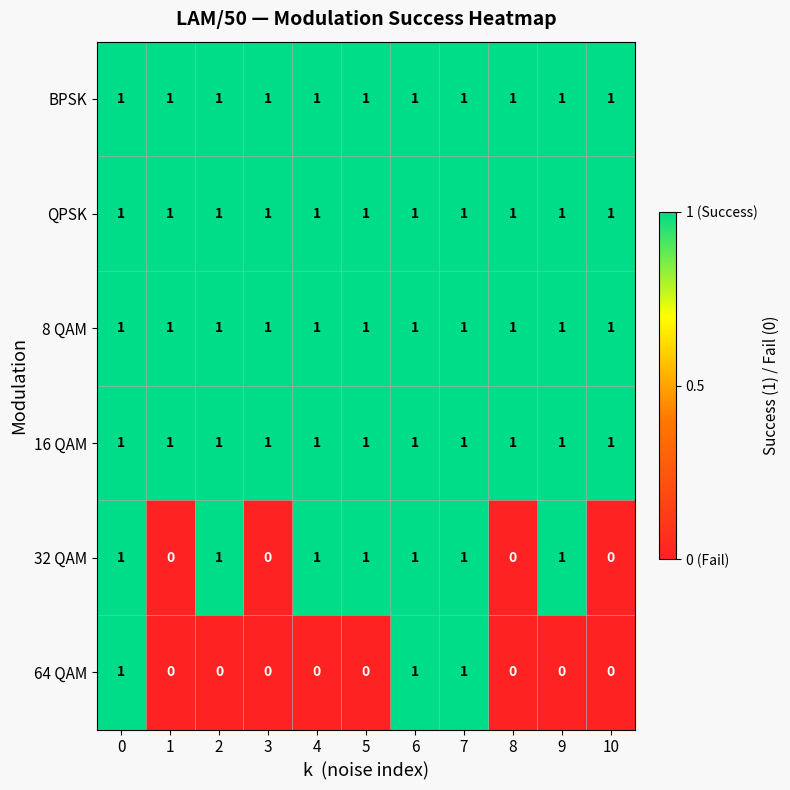

True or false: QPSK has a value of 0 at 5.

False